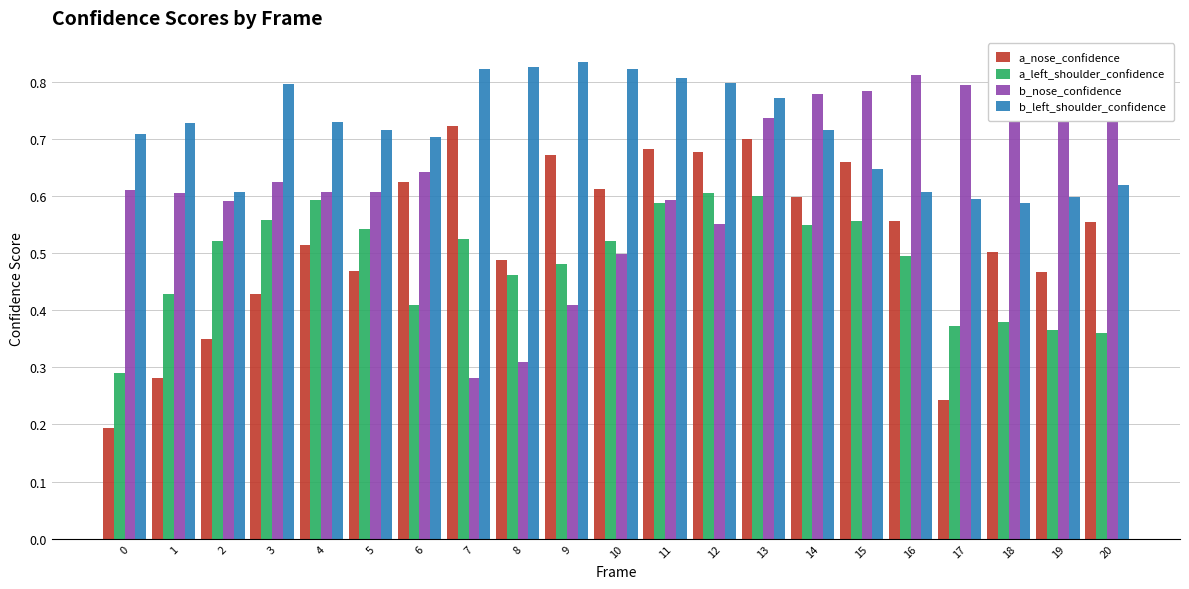

How many b_nose_confidence values are between 0 and 1?

21